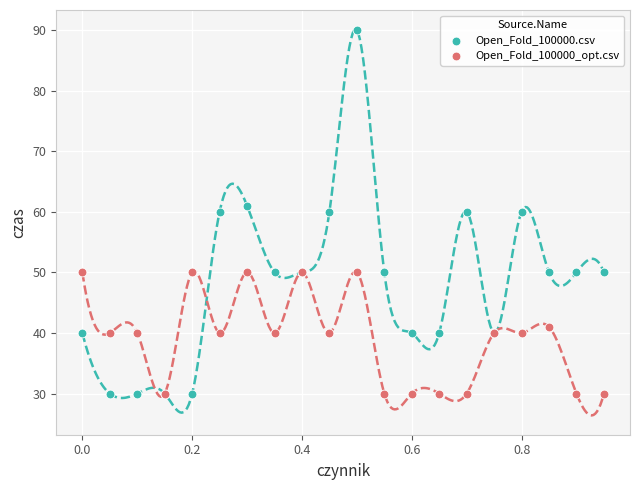

What are all the series names shown in the legend?

Open_Fold_100000.csv, Open_Fold_100000_opt.csv